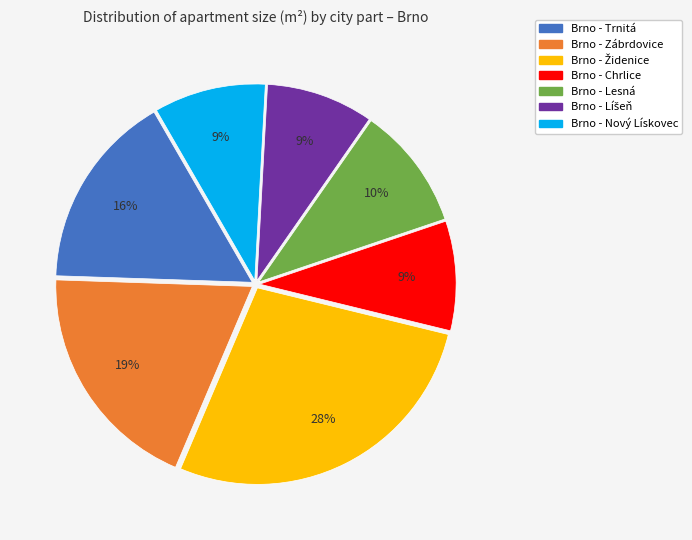

Which has a higher value, Brno - Zábrdovice or Brno - Lesná?

Brno - Zábrdovice